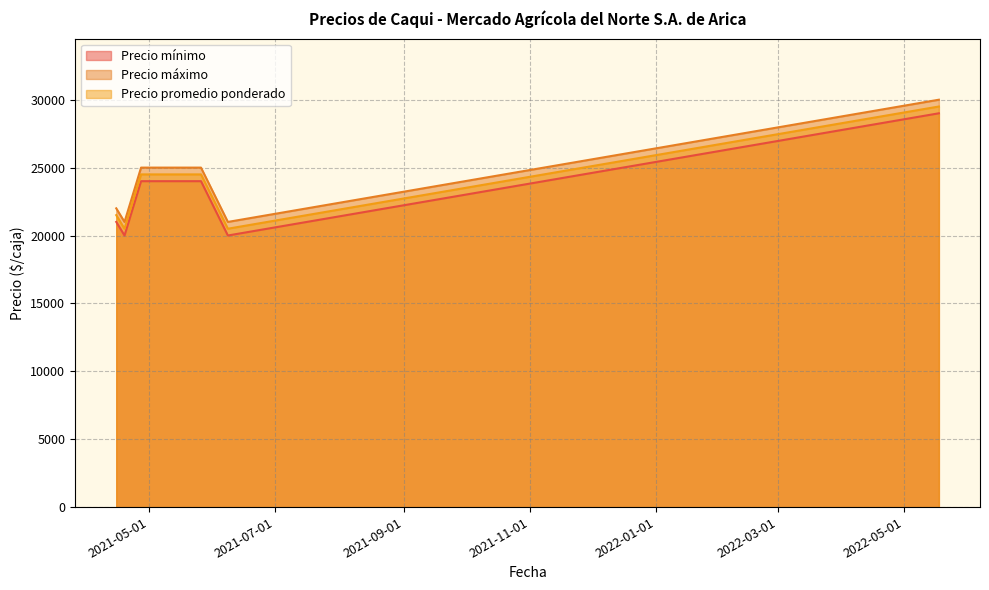

What is the difference between the maximum and minimum values in the Precio mínimo series?

9000